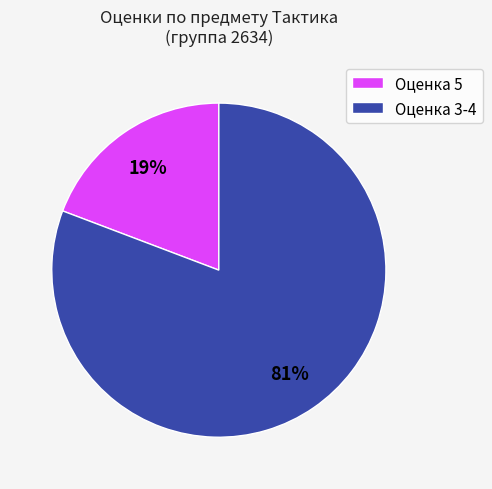

Which has a higher value, Оценка 5 or Оценка 3-4?

Оценка 3-4